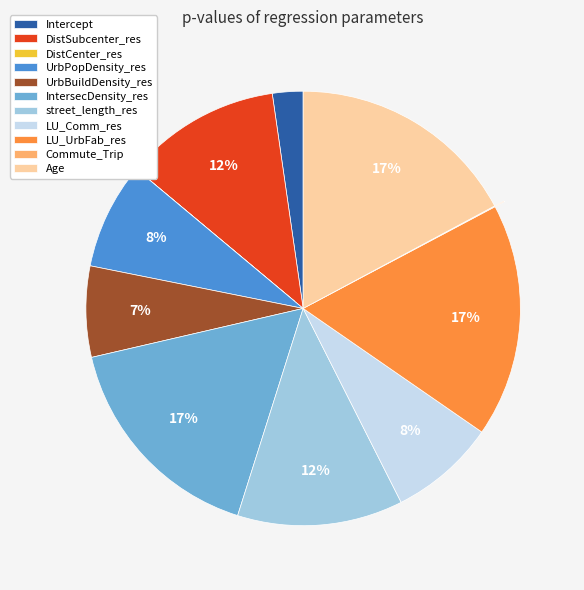

To the nearest percent, what portion does IntersecDensity_res represent?

17%